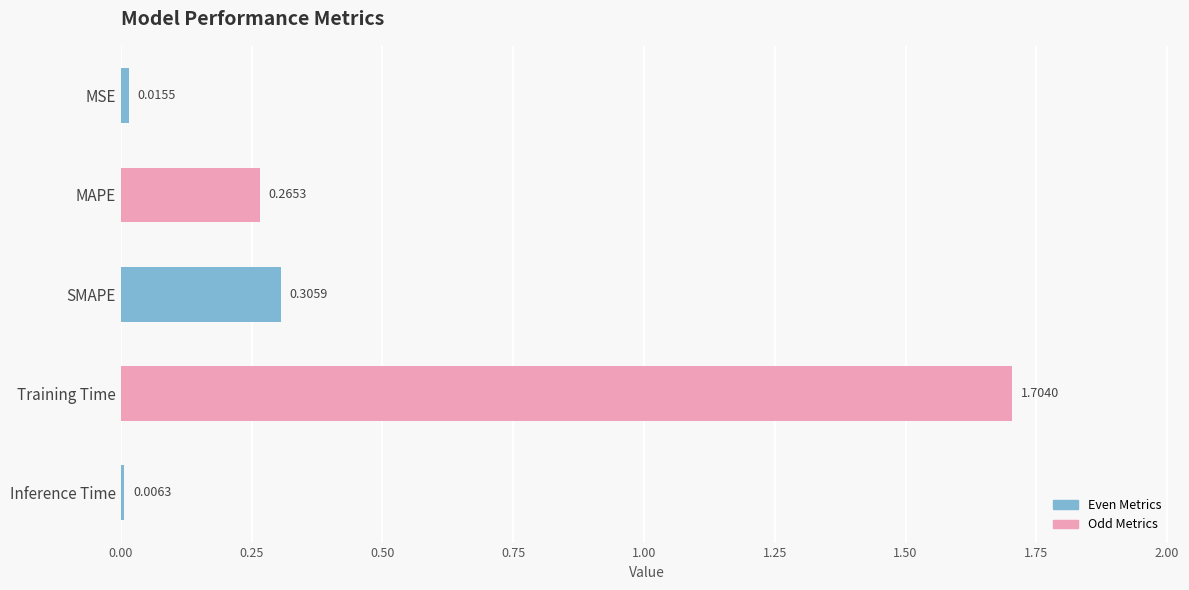

Rank the categories by value from highest to lowest.

Training Time, SMAPE, MAPE, MSE, Inference Time